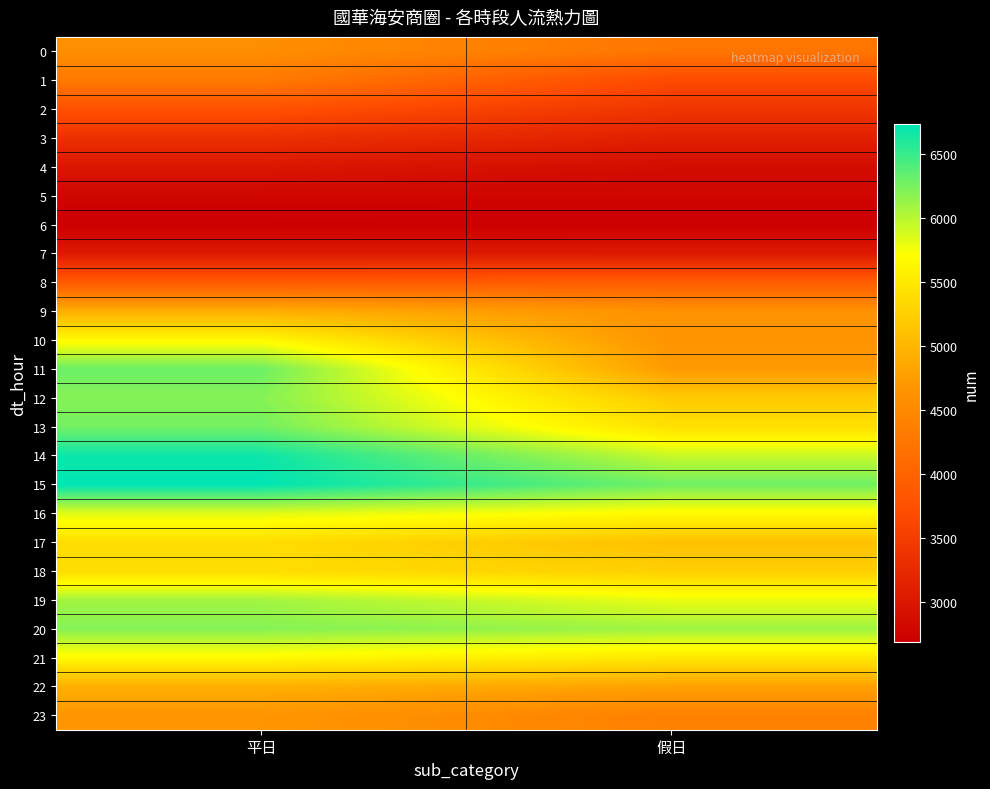

Which series changed the most between 平日 and 假日?

11